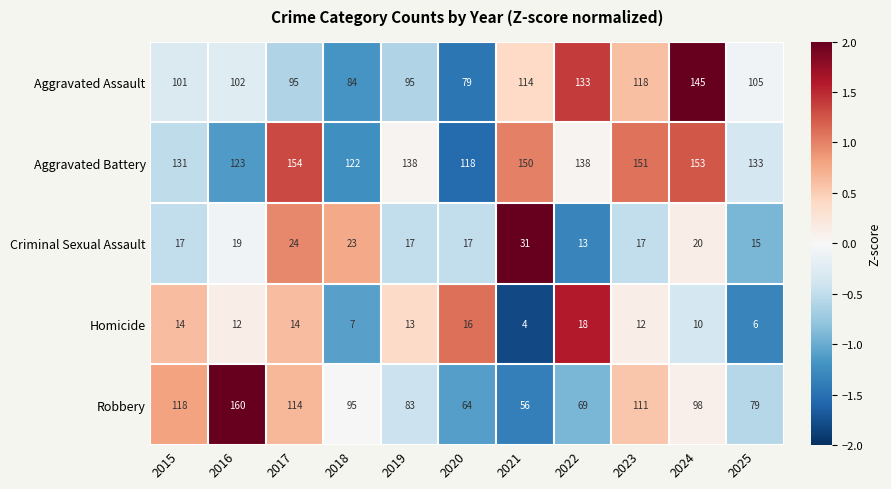

How many categories are shown in the chart?

11